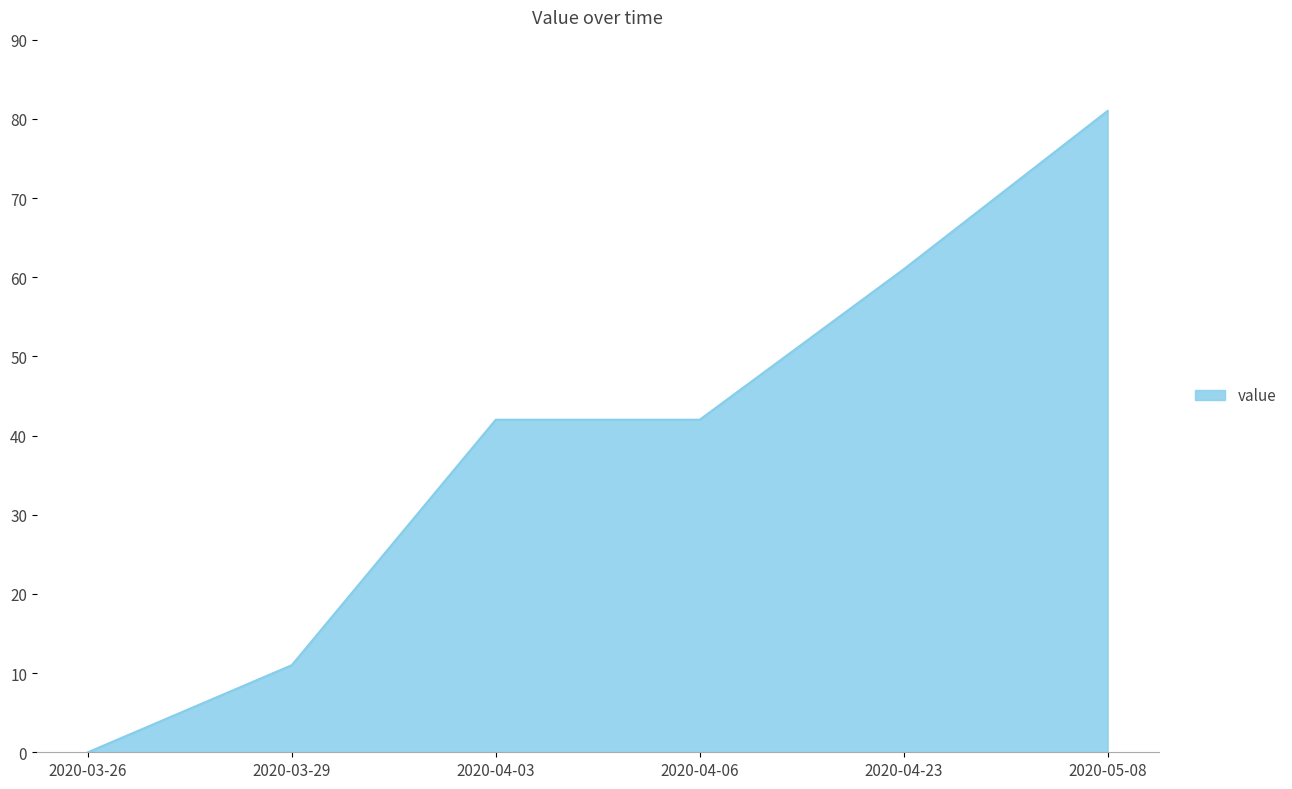

What is the difference between the maximum and minimum values?

81